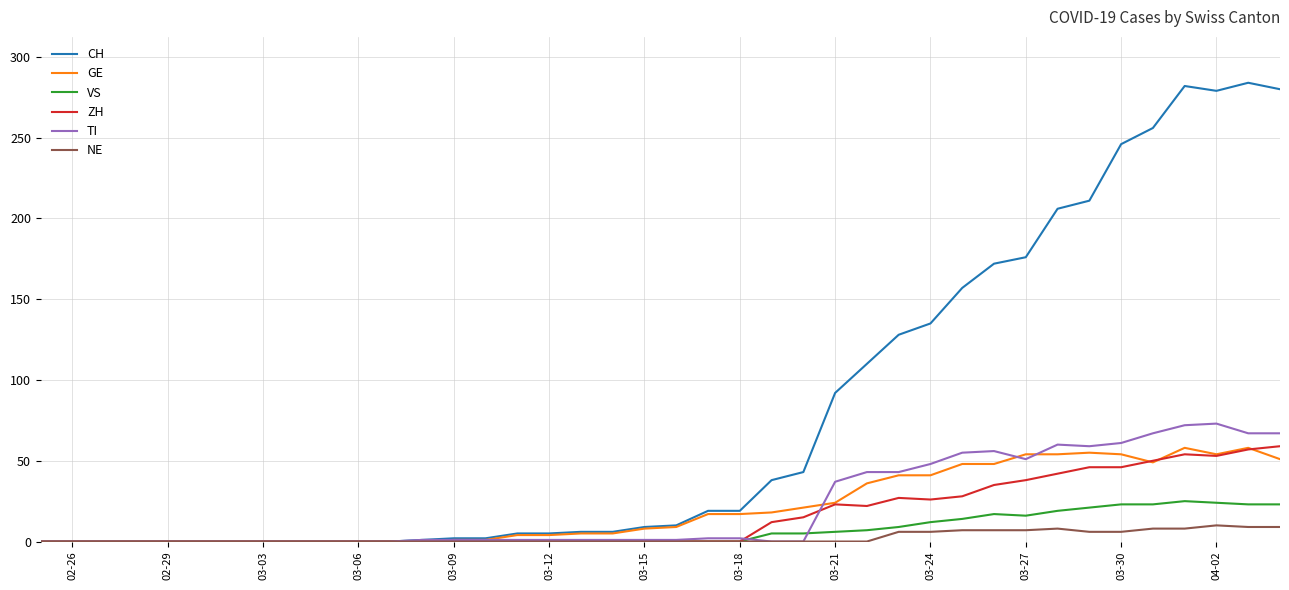

Which series has the widest spread of values?

CH